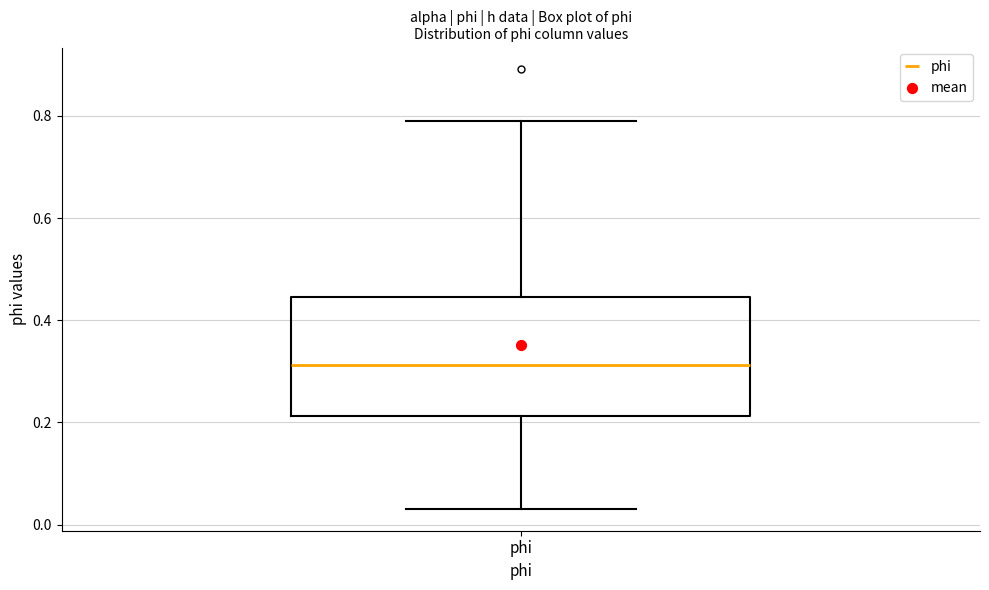

Transcribe this box plot: give where the median line is, the range the box spans, and where the two whiskers end, as read against the y-axis. The values are not printed on the chart, so give them approximately, as read against the axis.

median 0.32, box 0.22 to 0.44, whiskers 0.04 to 0.78